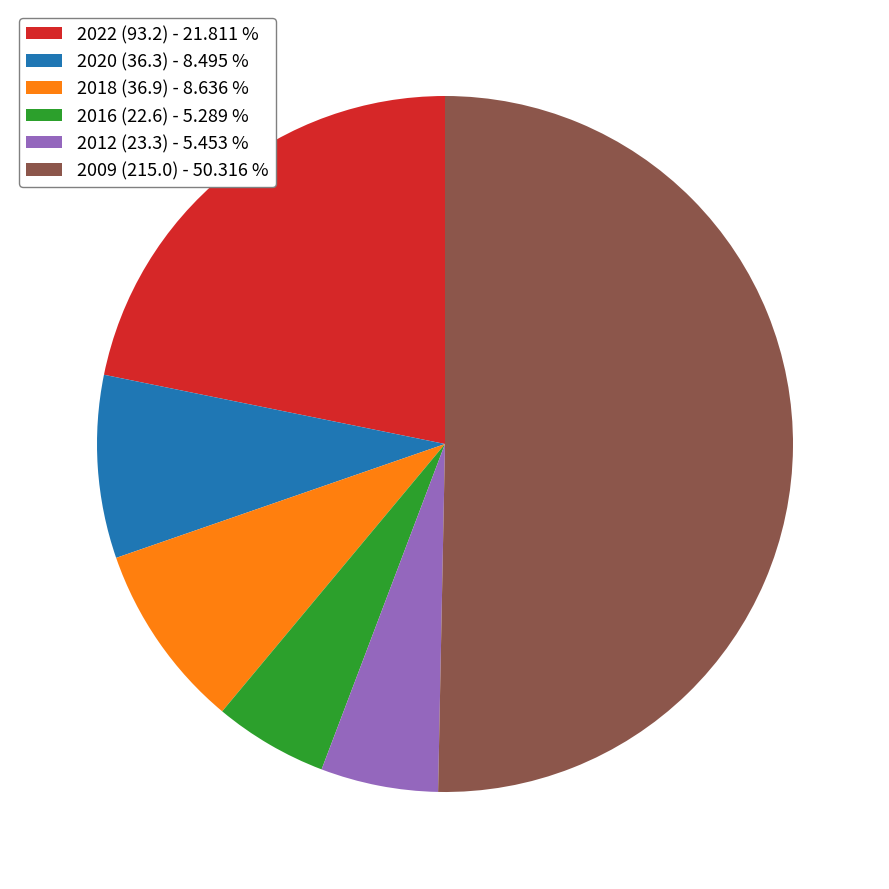

Combined, do 2009 (215.0) - 50.316 % and 2020 (36.3) - 8.495 % account for over 50%?

Yes